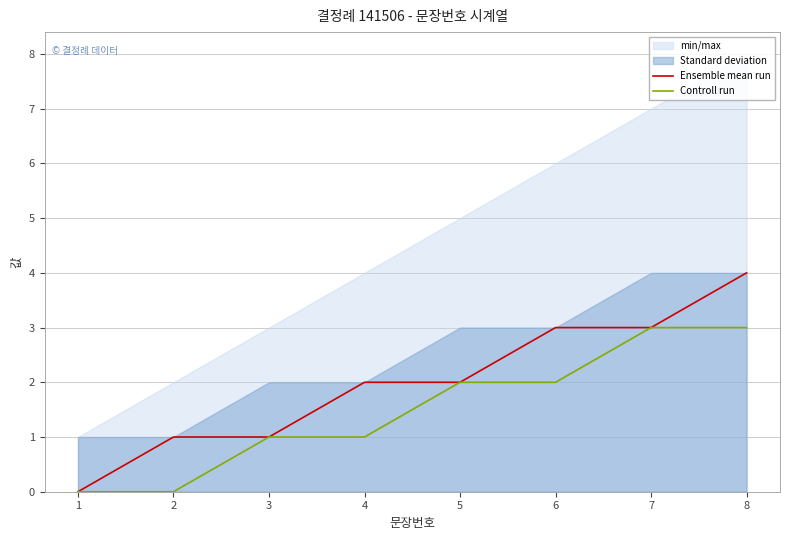

What is the spread (max minus min) of values at 6?

1